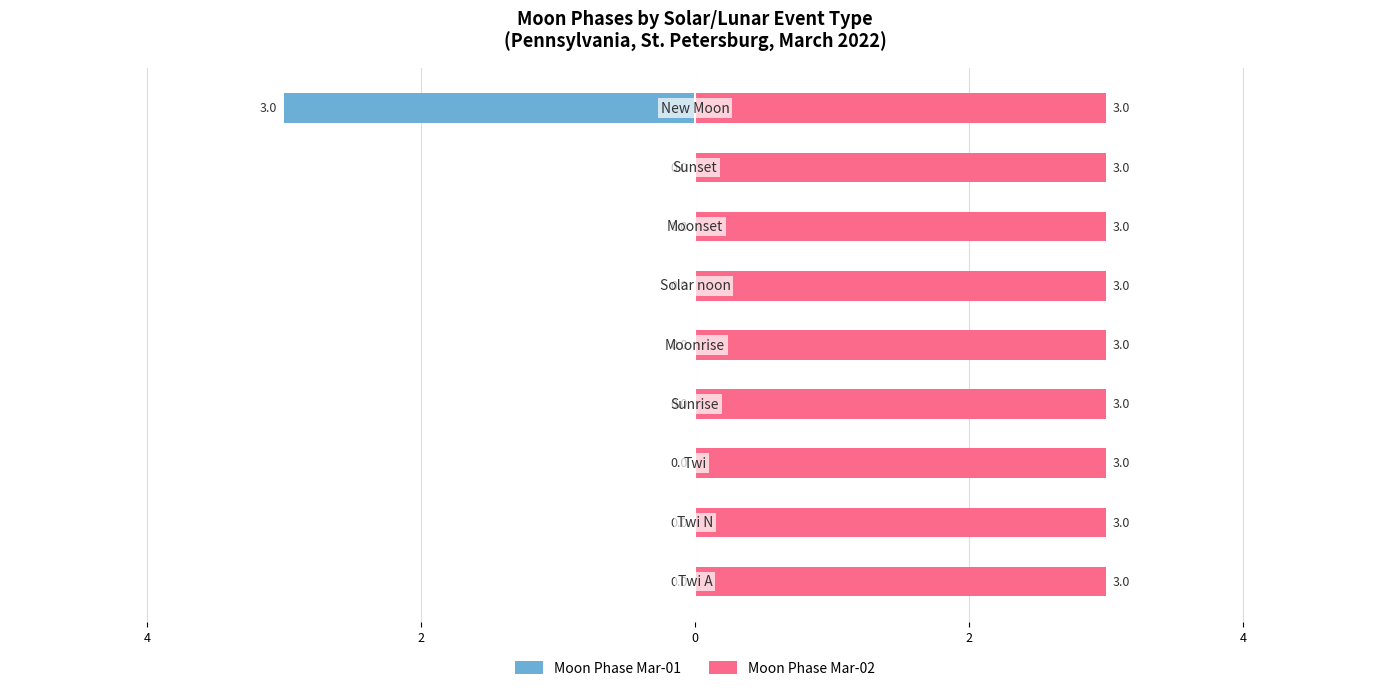

What are all the series names shown in the legend?

Moon Phase Mar-01, Moon Phase Mar-02